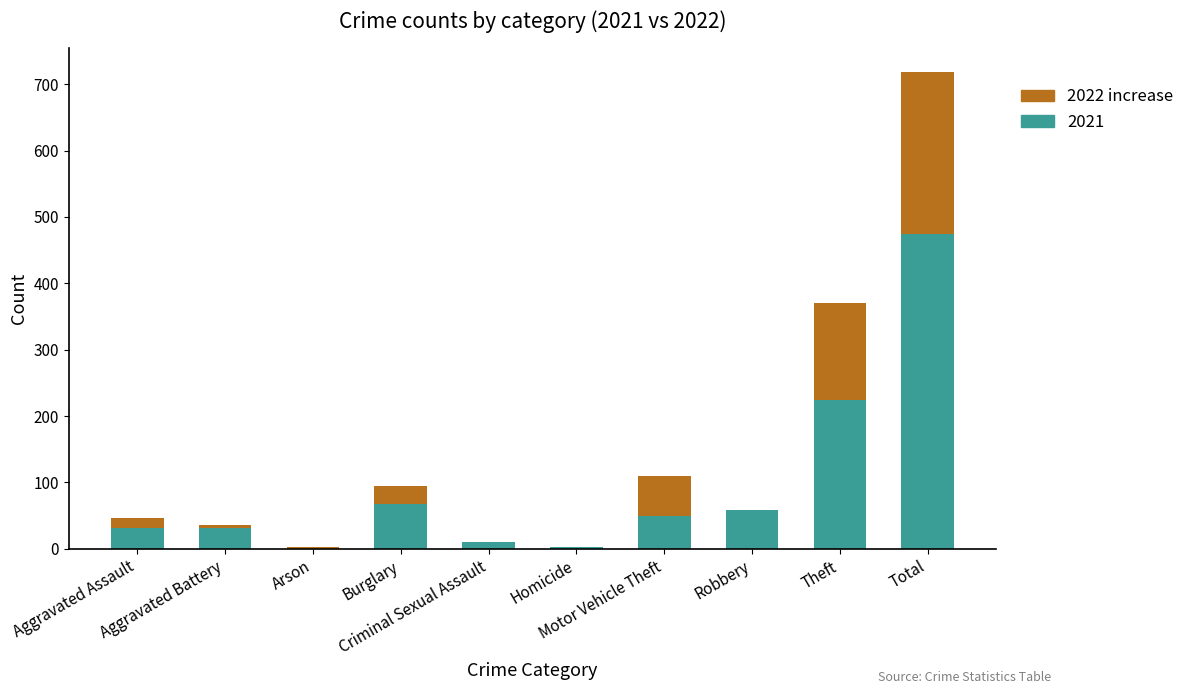

What is the sum of all 2021 values?

948